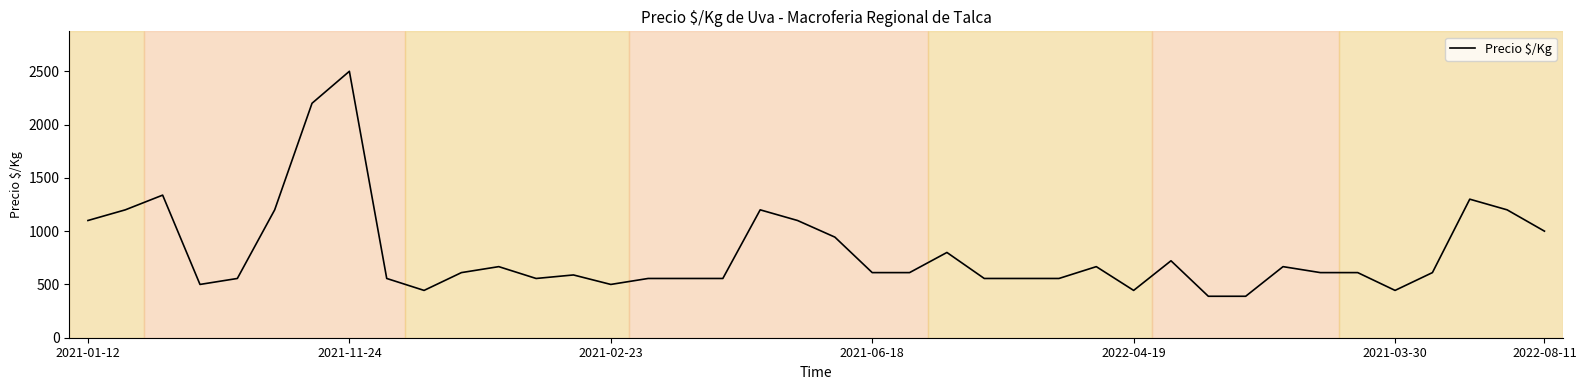

What is the difference between the maximum and minimum values?

2111